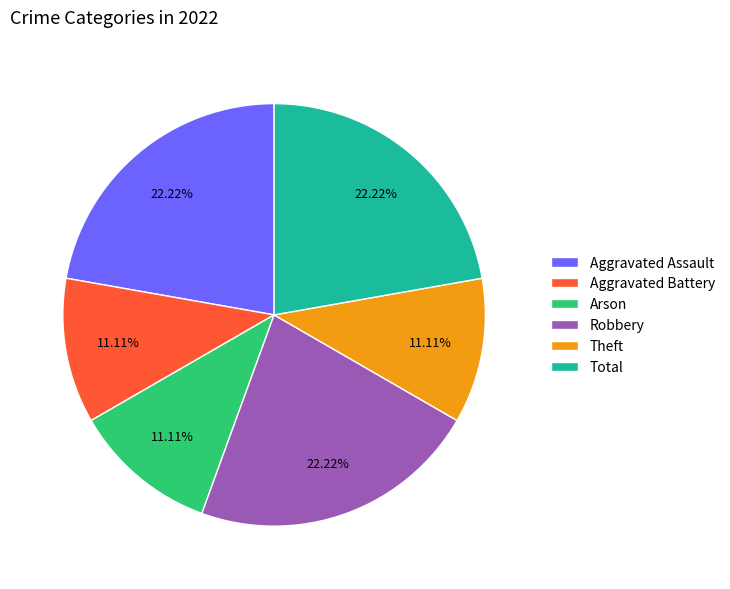

Which has a higher value, Arson or Total?

Total